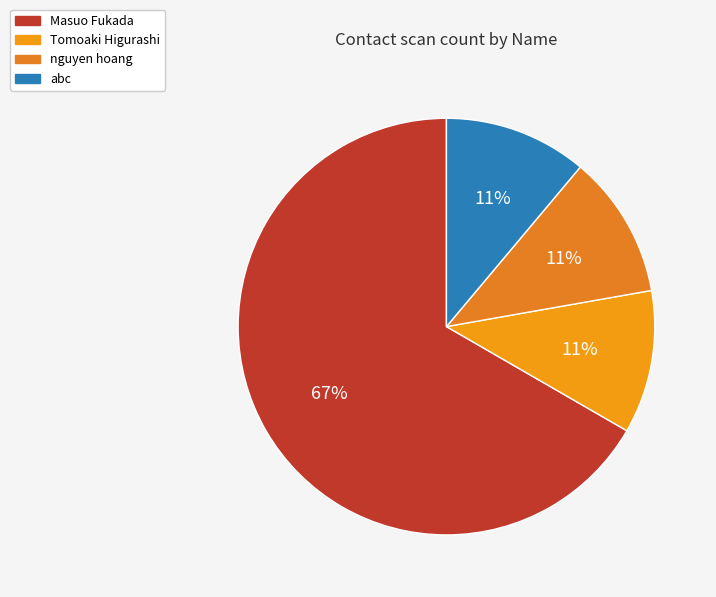

Do abc and nguyen hoang together represent more than half of the pie?

No